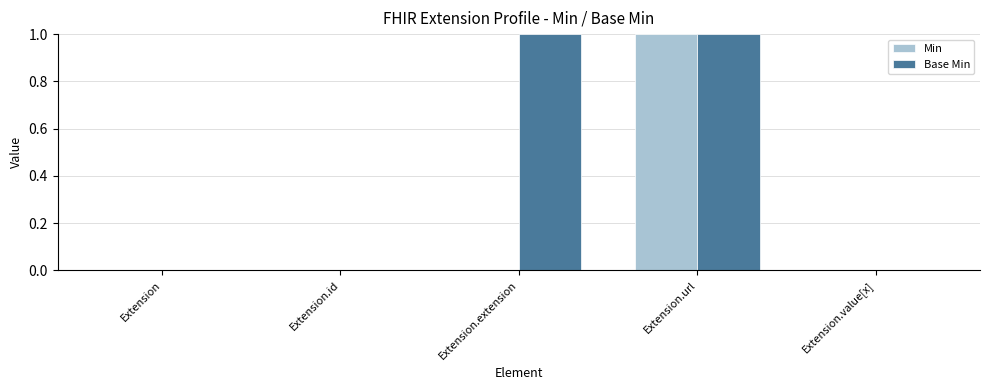

Are the bars grouped side by side (vs. stacked)?

Yes